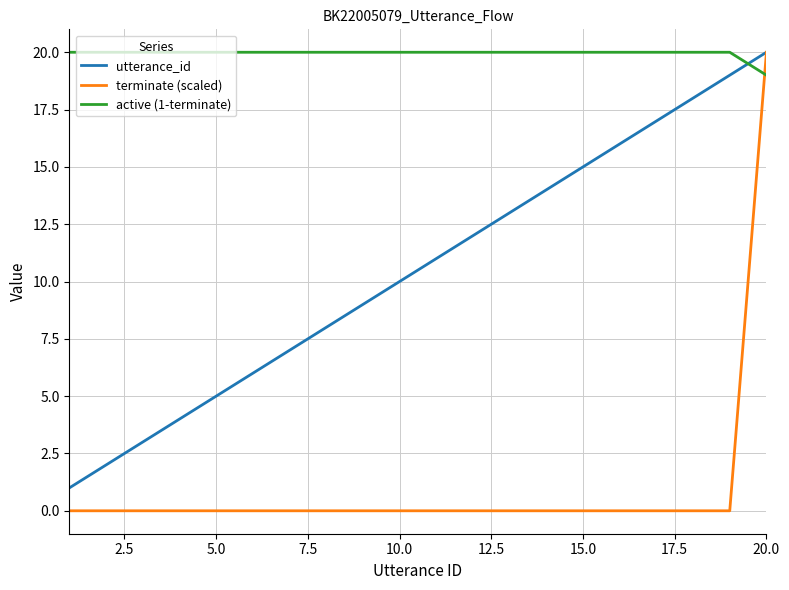

Rank the series by their average value, from lowest to highest.

terminate (scaled), utterance_id, active (1-terminate)